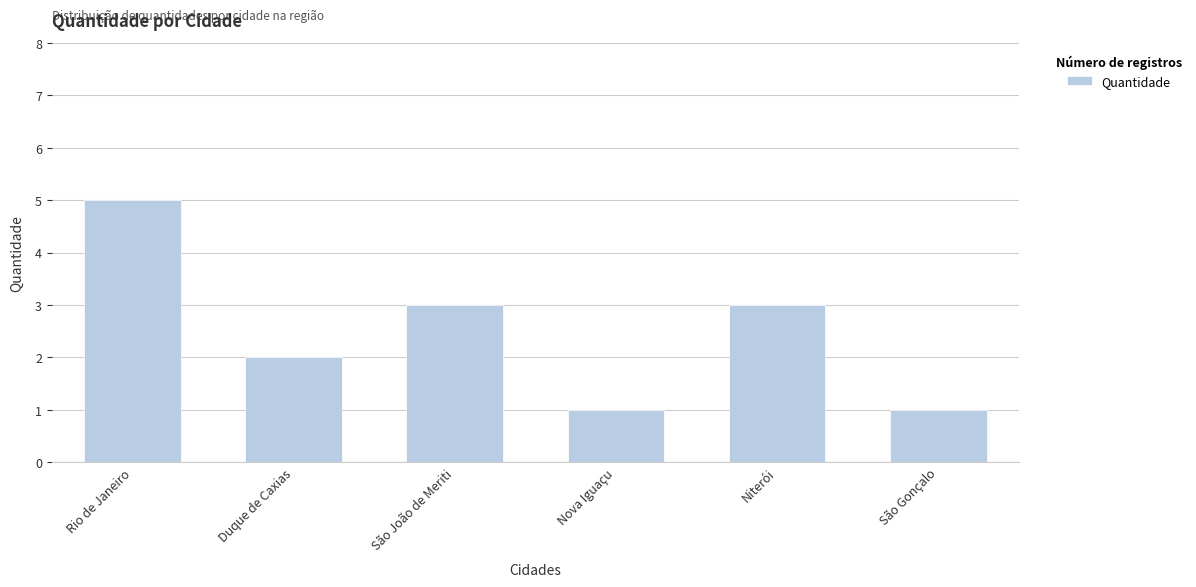

Which label corresponds to the largest value in the chart?

Rio de Janeiro